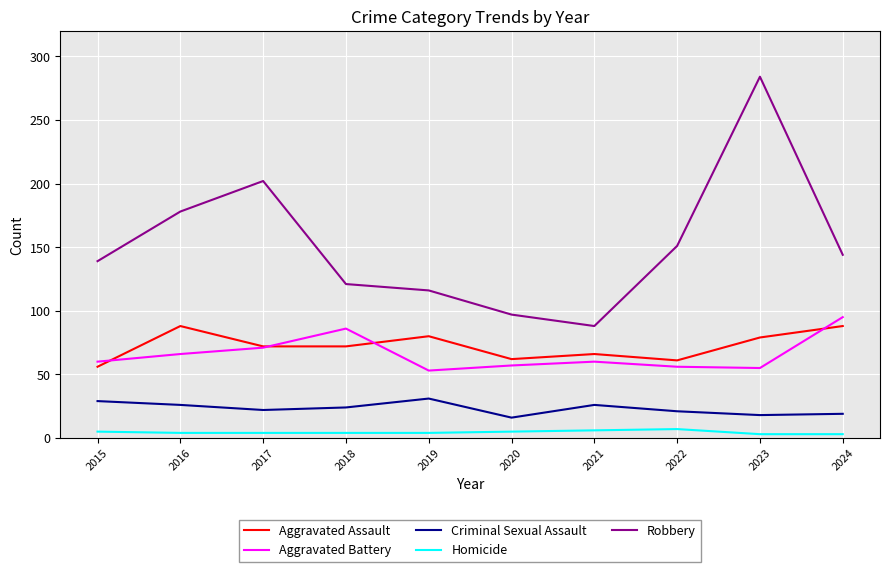

In Aggravated Battery, how many points are lower than both neighbors (excluding endpoints)?

2